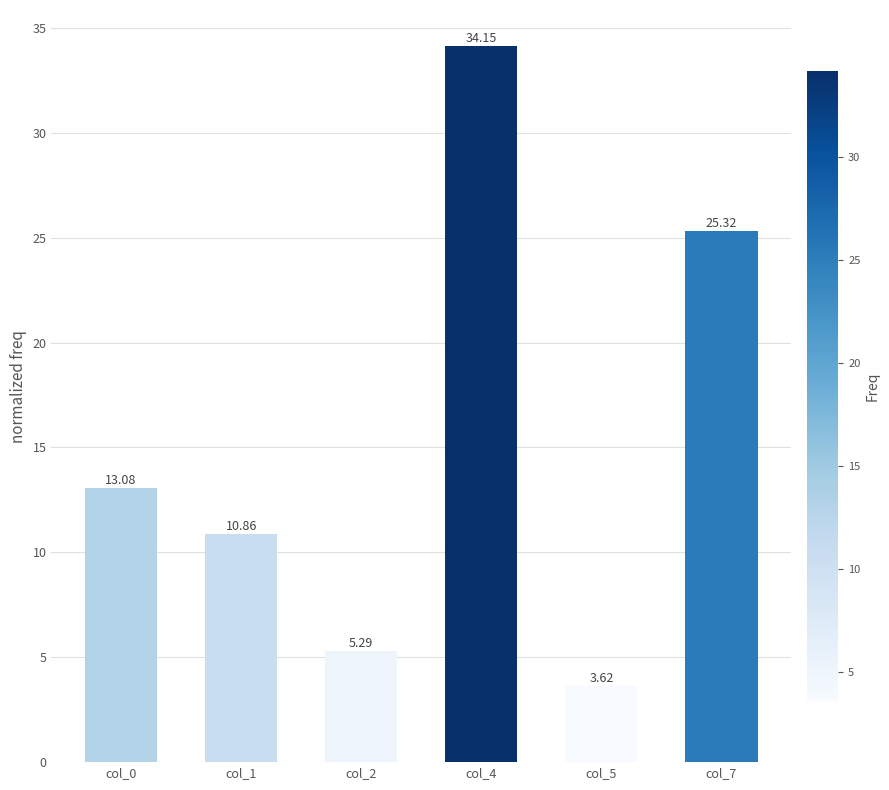

True or false: the data shows 10.9 at col_1.

True